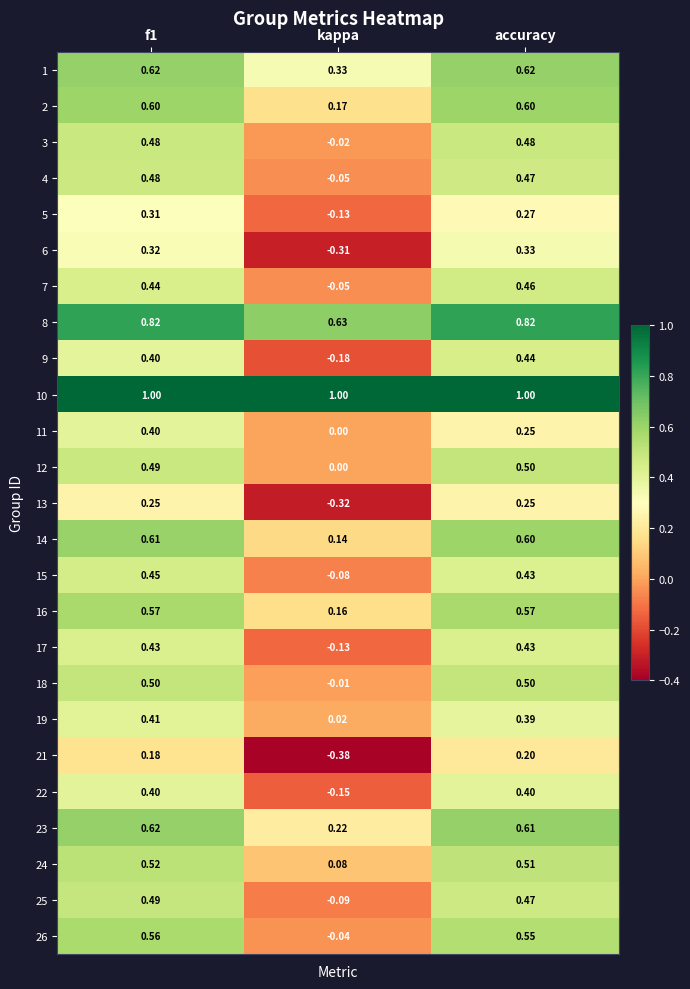

At which label is 18 closest to 0?

kappa